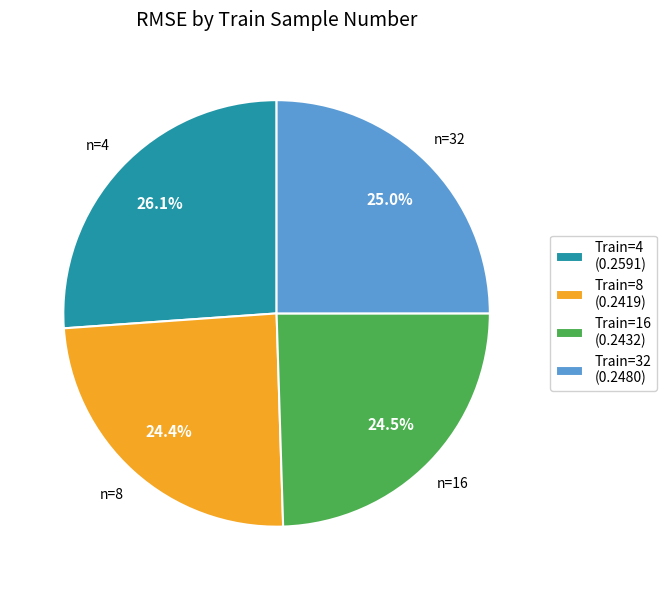

How many segments does this pie chart have?

4